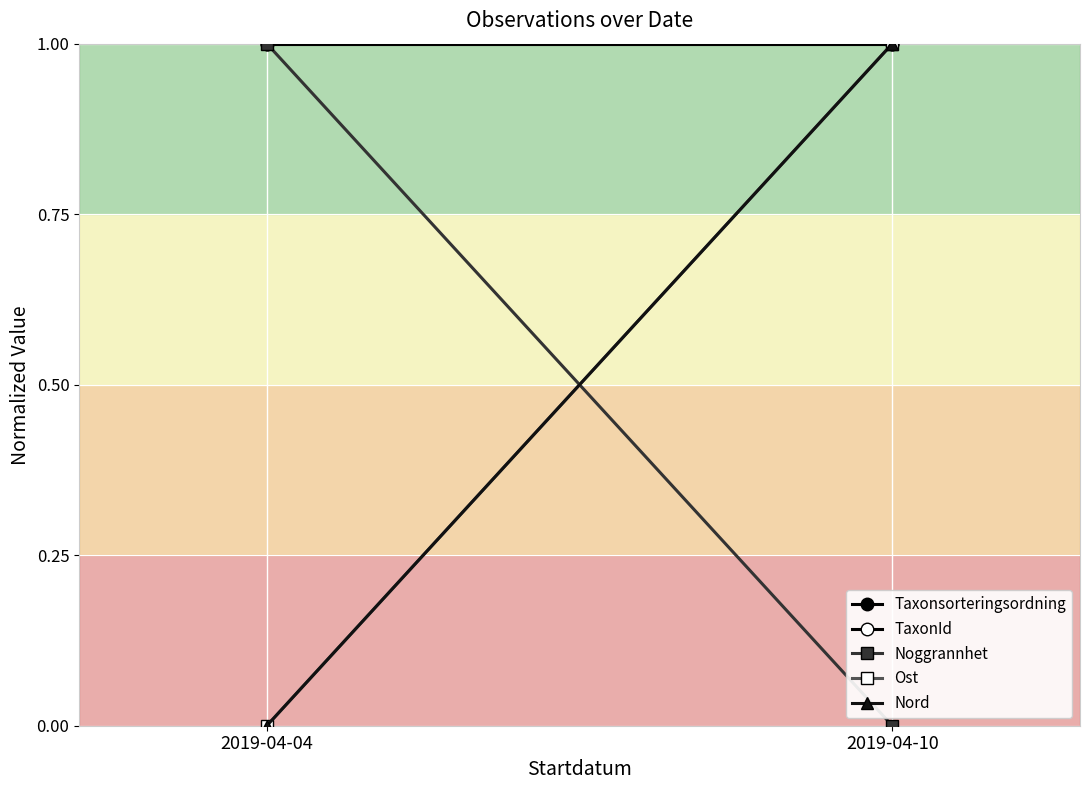

How many data points does each series have?

2